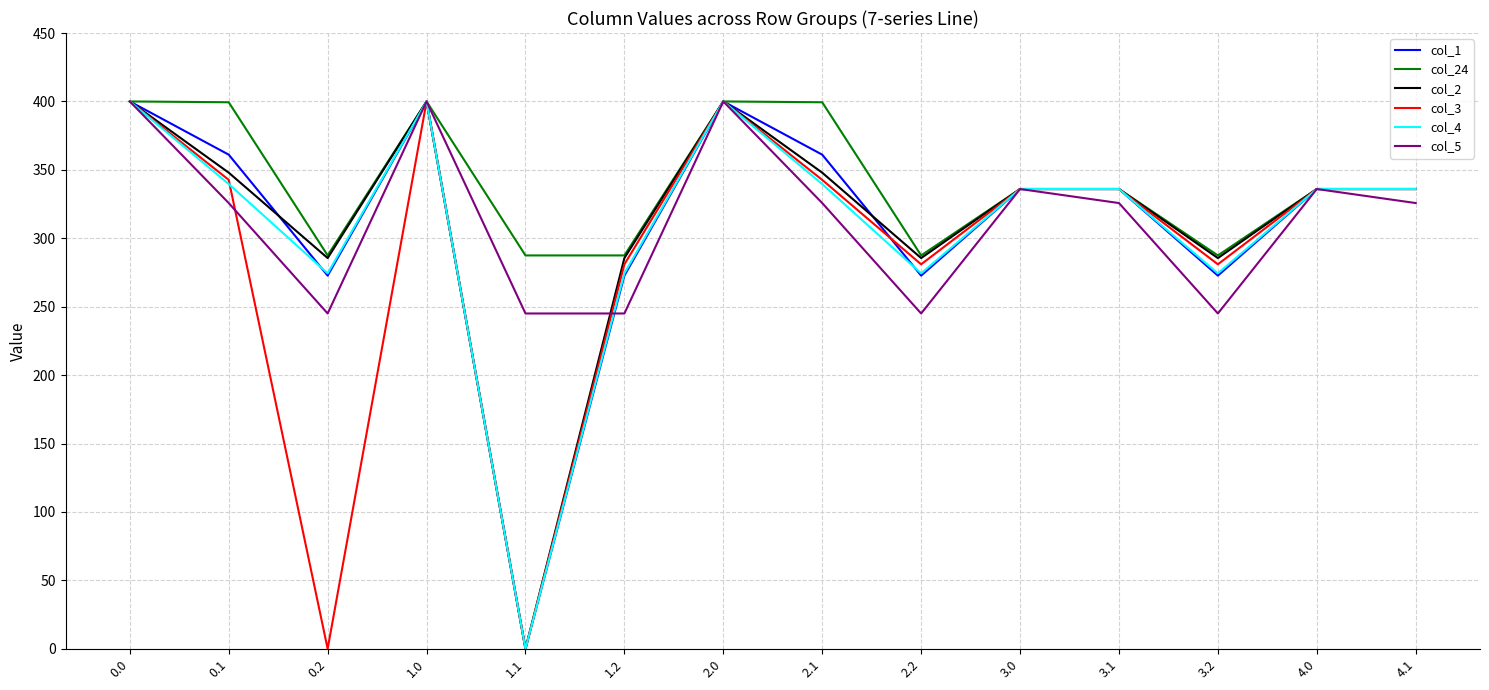

Which series changed the most between 0.0 and 4.1?

col_5